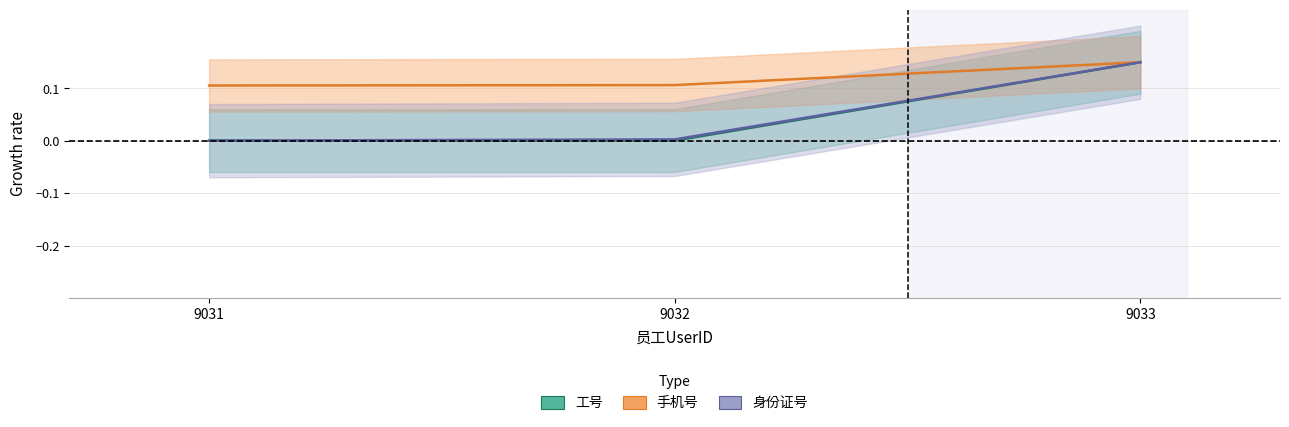

The 身份证号 series shows 0.0 at 9031. True or false?

False